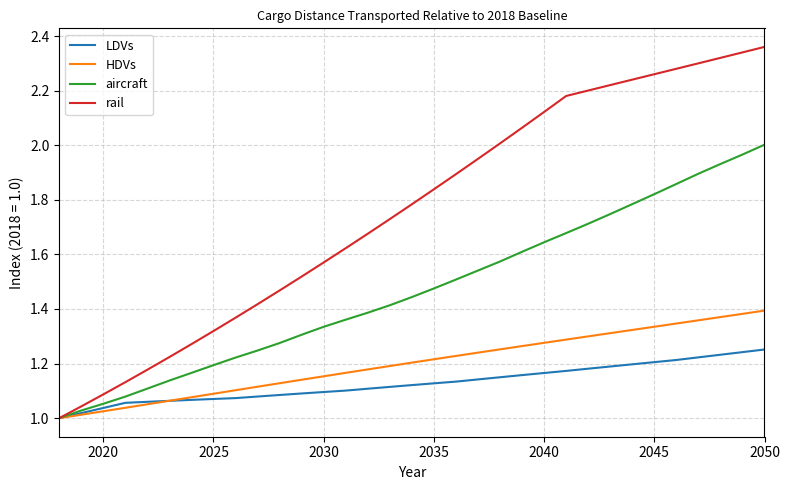

How many lines are shown in the chart?

4